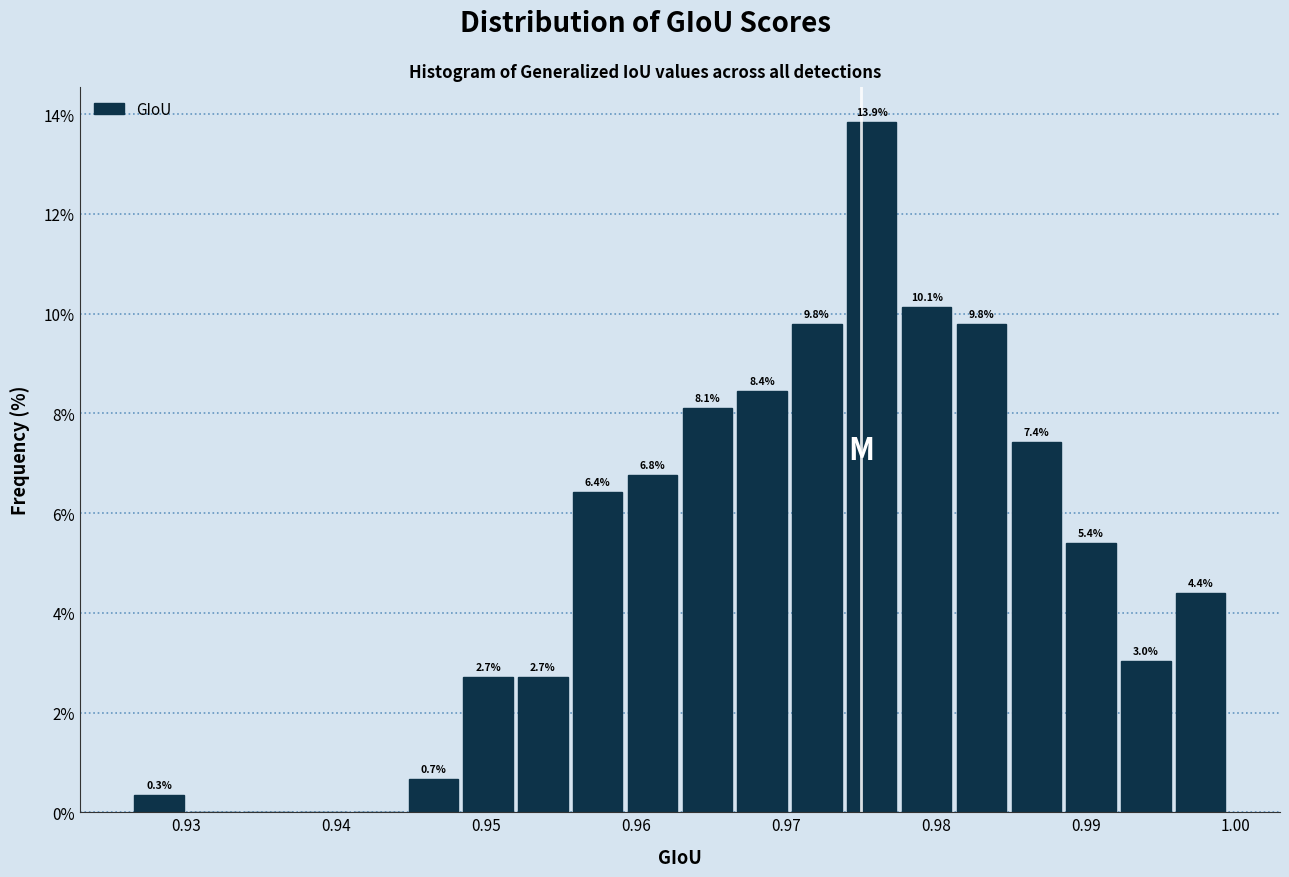

Around what value on the x-axis is the tallest bar? Give the approximate position of its centre, as read against the axis.

0.976